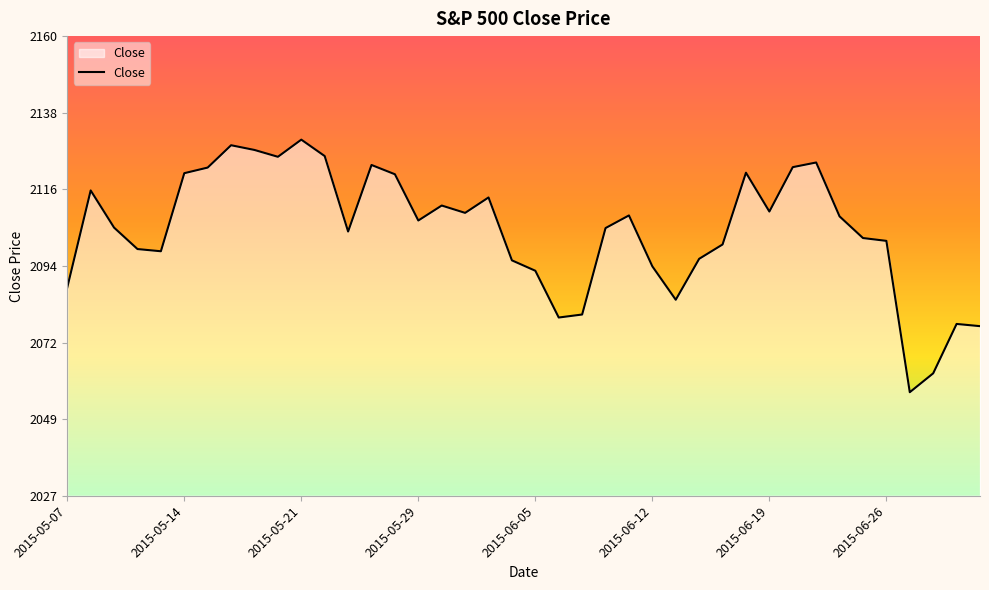

What is the smallest value displayed?

2057.6